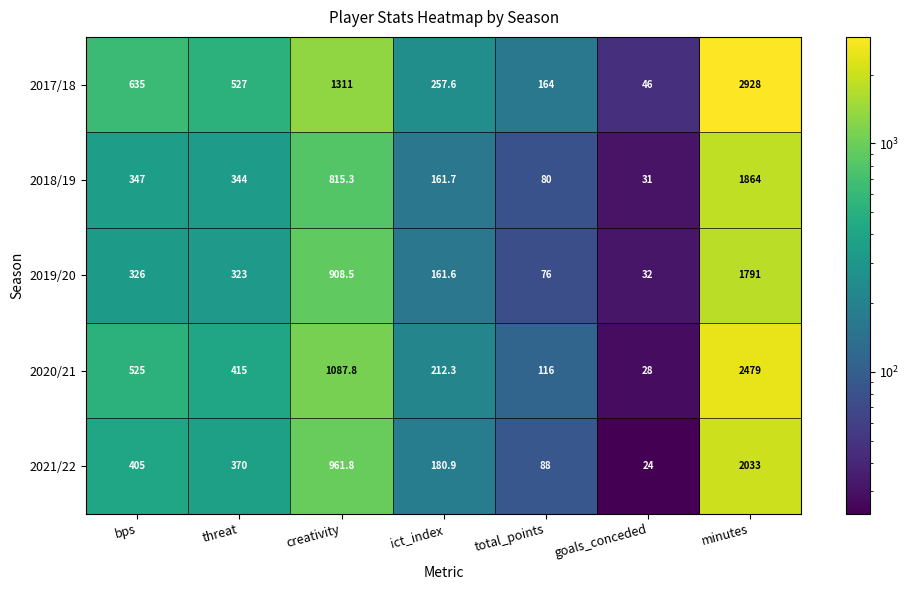

Which series changed the most between creativity and goals_conceded?

2017/18